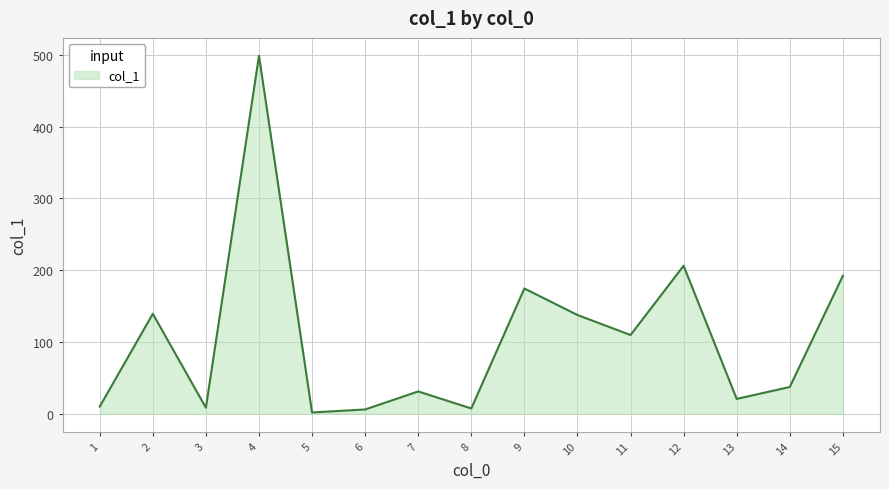

What is the sum of all values?

1579.3